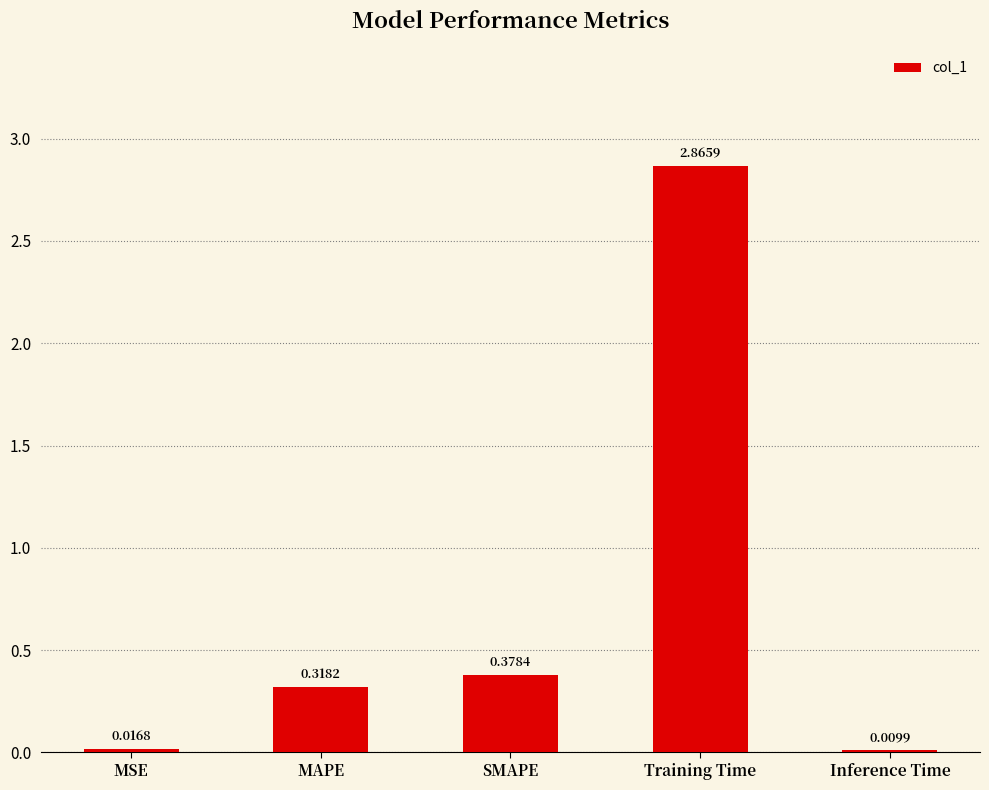

At which category does the chart reach its peak across all series?

Training Time